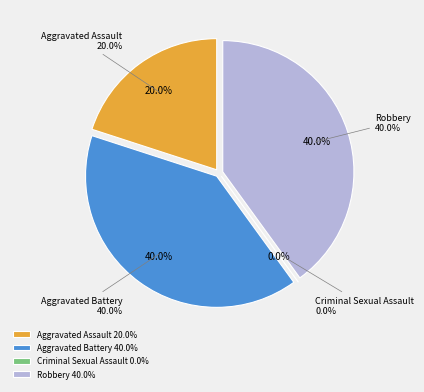

Which slice is the largest?

Aggravated Battery